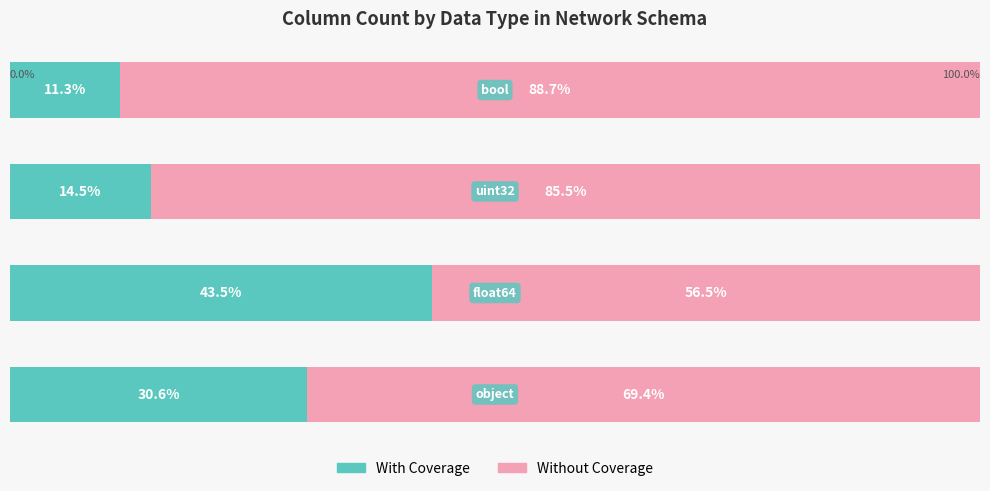

Reading right to left, what are all the values shown in this chart?

With Coverage: 11.3	14.5	43.5	30.6
Without Coverage: 88.7	85.5	56.5	69.4